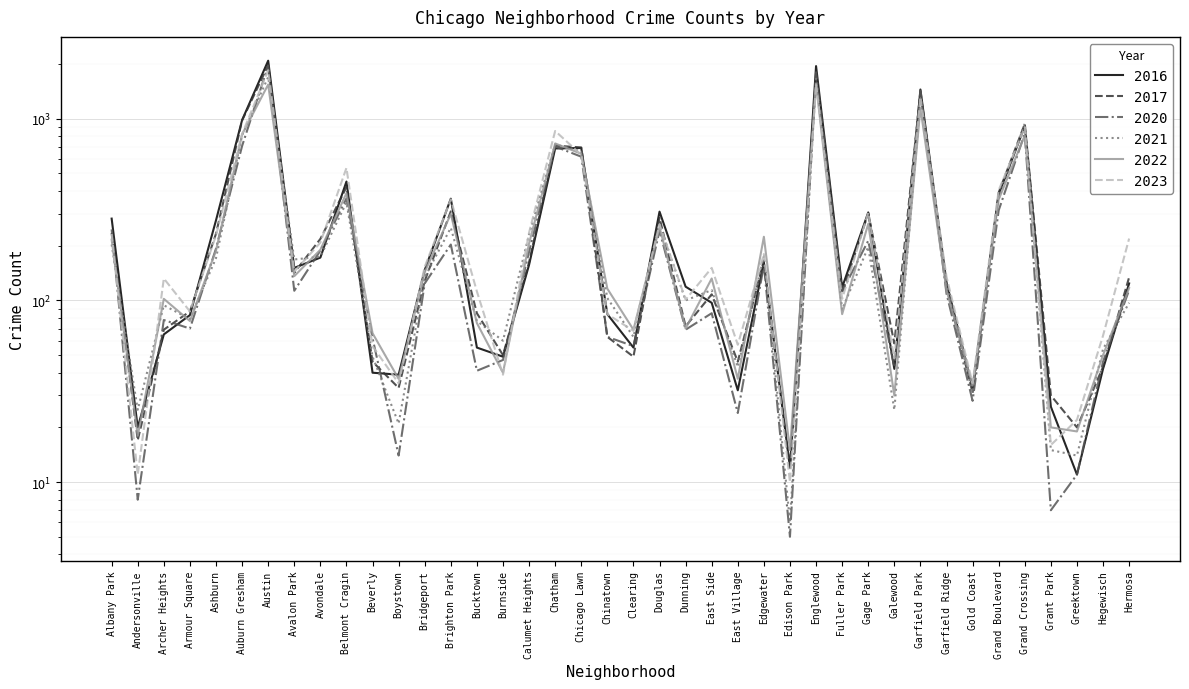

The 2016 series shows 6 at Edison Park. True or false?

False